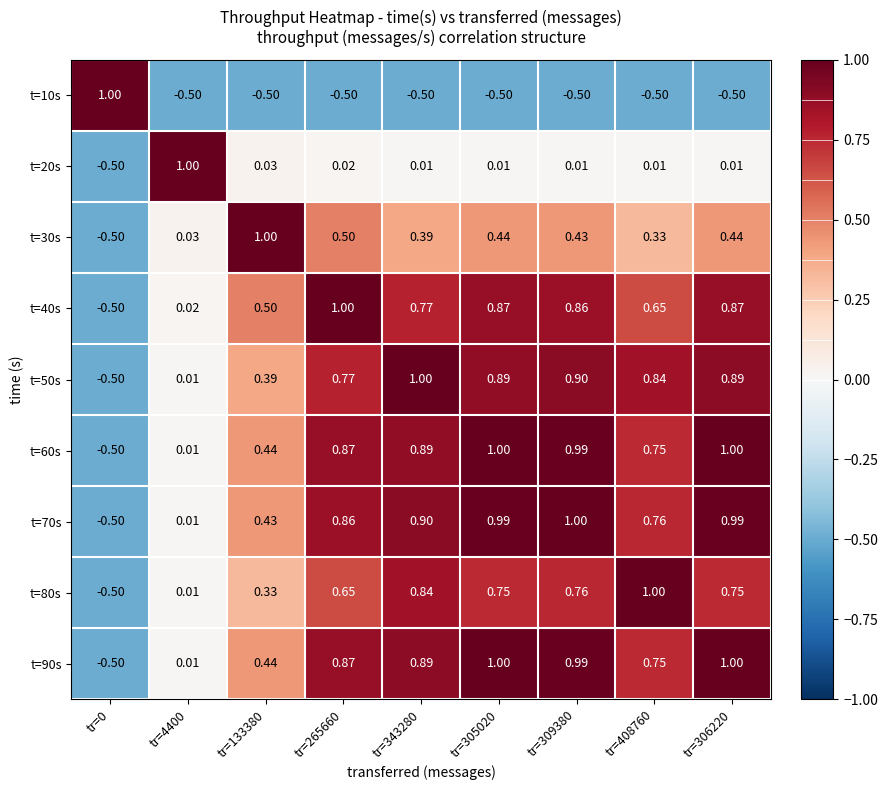

How many values in t=30s are above zero?

8